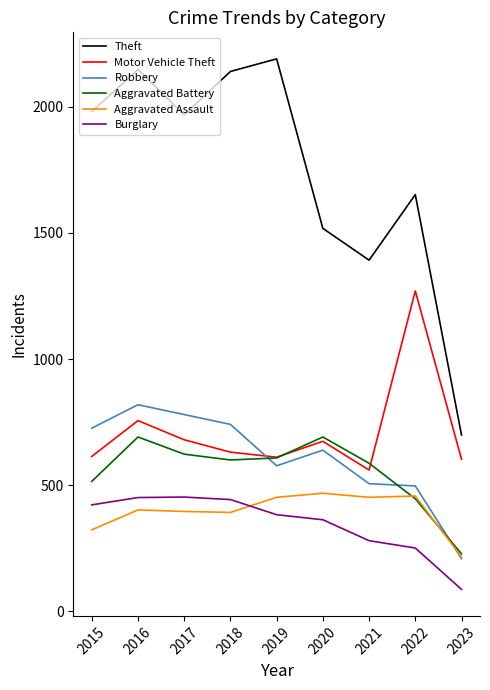

True or false: Aggravated Assault has more than 0 points higher than both neighbors.

True